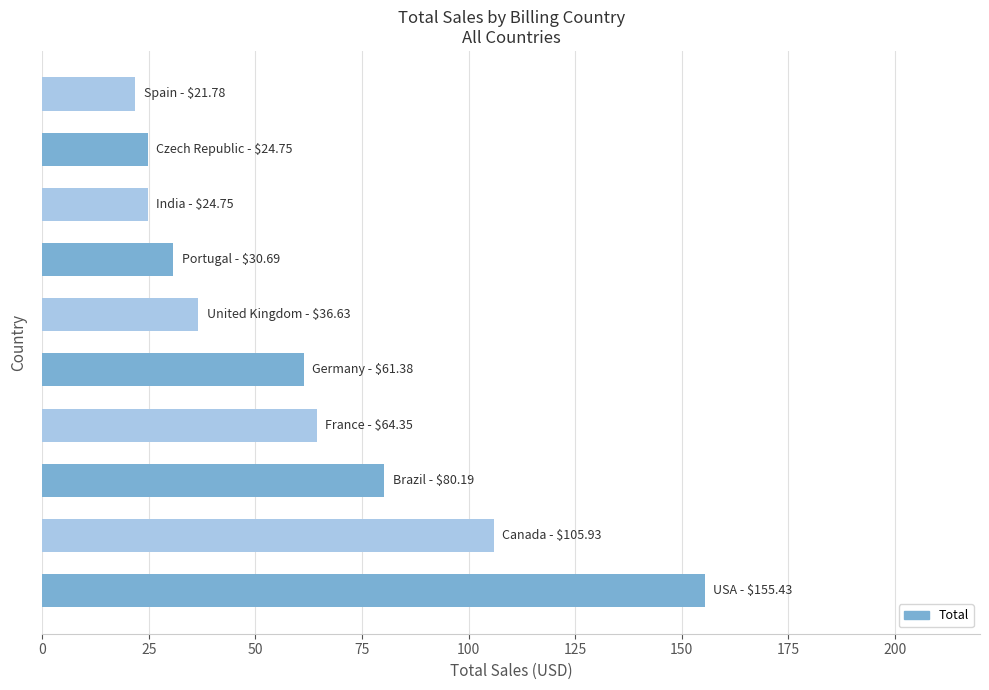

What is the greatest value displayed?

155.4